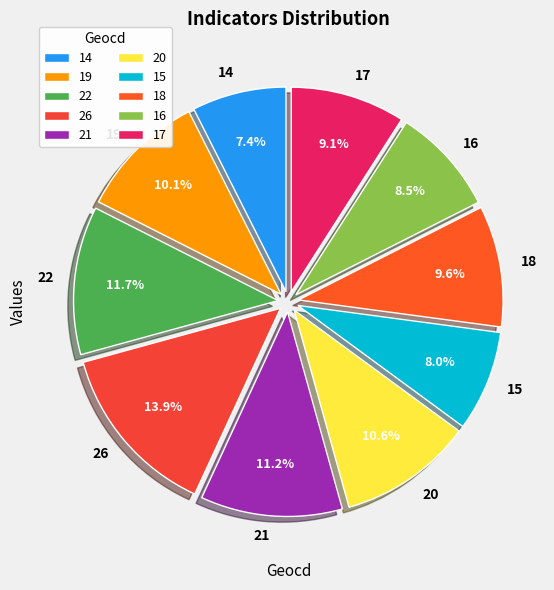

Combined, what portion of the pie is 20 and 17?

19.7%